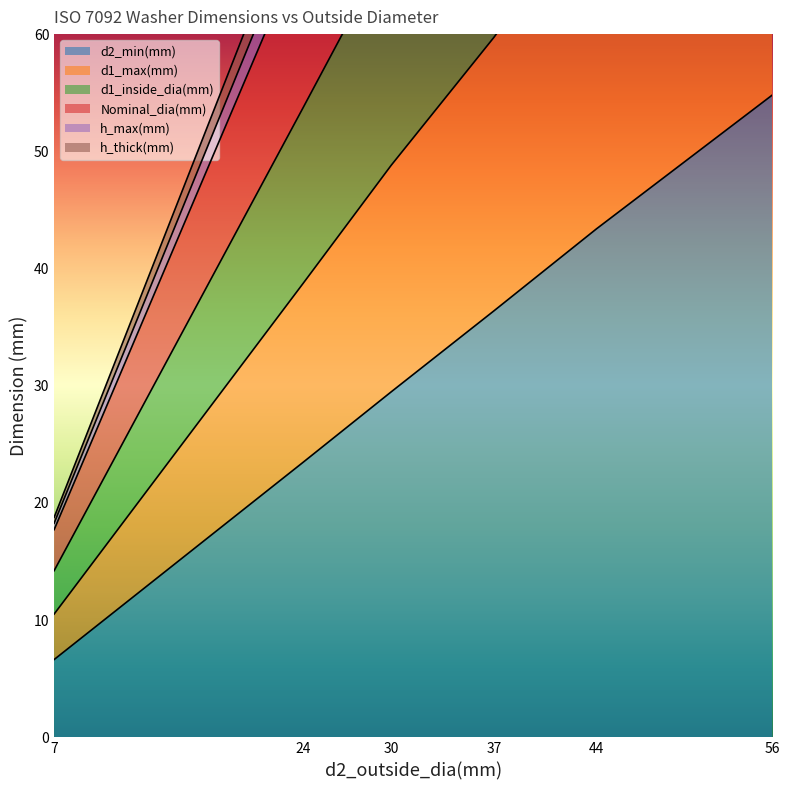

True or false: d2_min(mm) and d1_max(mm) intersect in this chart.

False